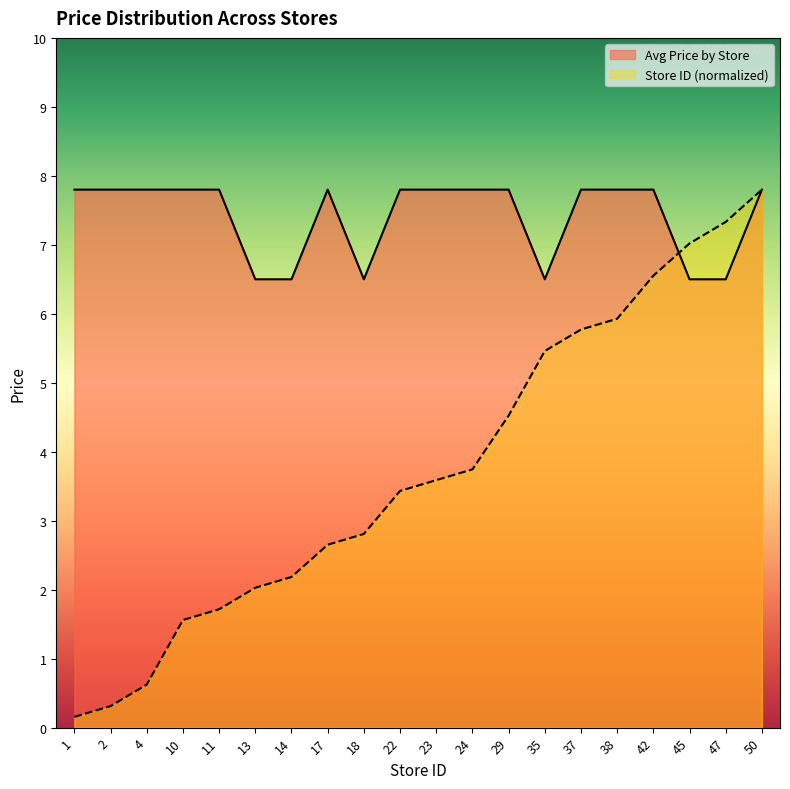

Reading left to right, list all the values displayed in this chart.

Avg Price by Store: 7.8	7.8	7.8	7.8	7.8	6.5	6.5	7.8	6.5	7.8	7.8	7.8	7.8	6.5	7.8	7.8	7.8	6.5	6.5	7.8
Store Count: 0.2	0.3	0.6	1.6	1.7	2.0	2.2	2.7	2.8	3.4	3.6	3.7	4.5	5.5	5.8	5.9	6.6	7.0	7.3	7.8